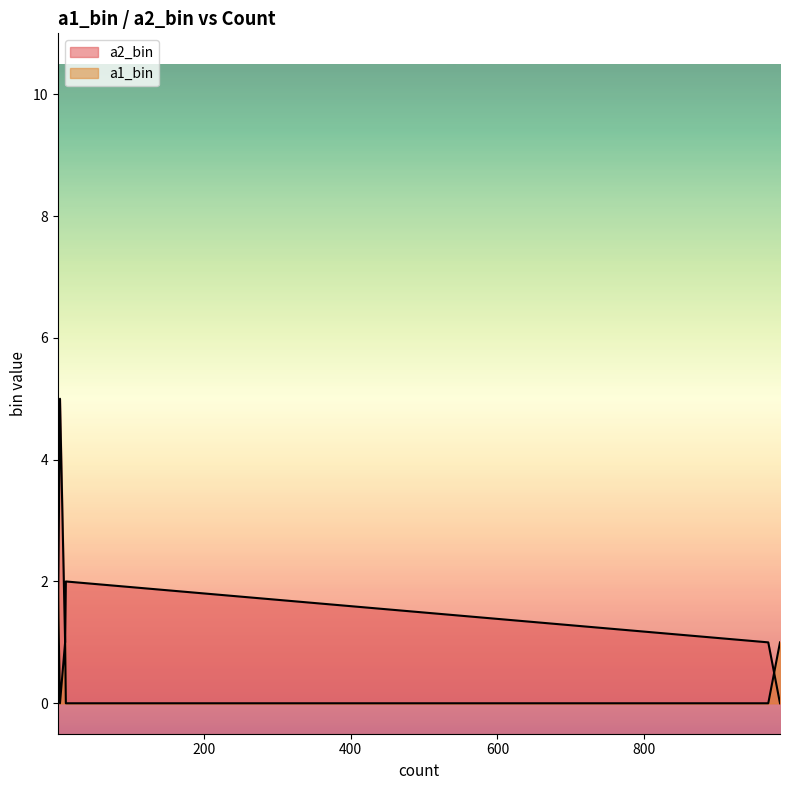

What is the label of the 6th point from the right?

985